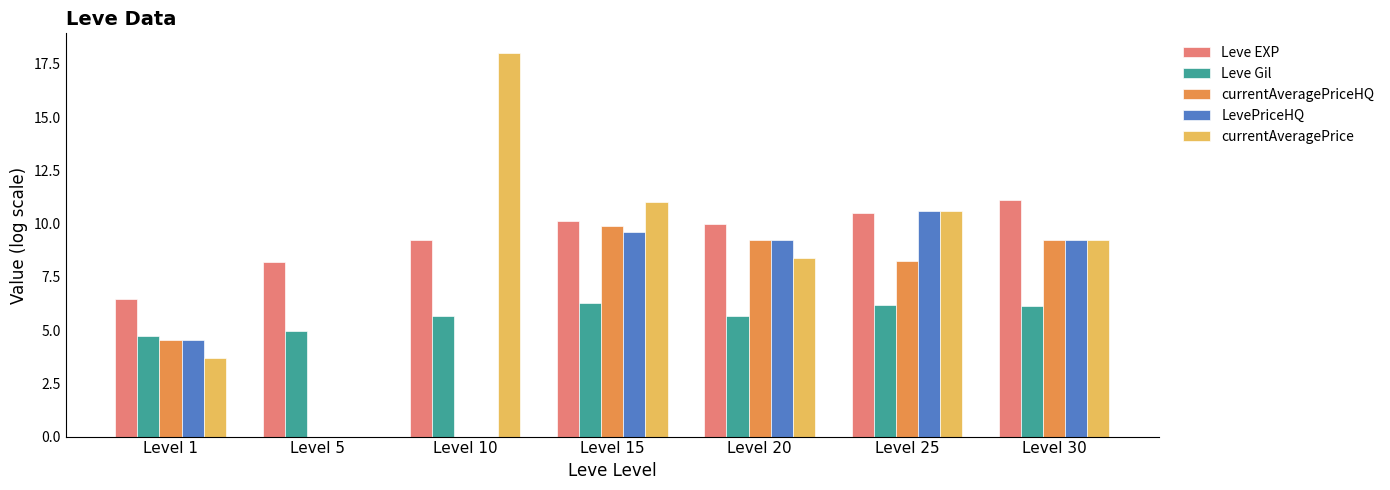

What is the maximum value for LevePriceHQ?

10.6